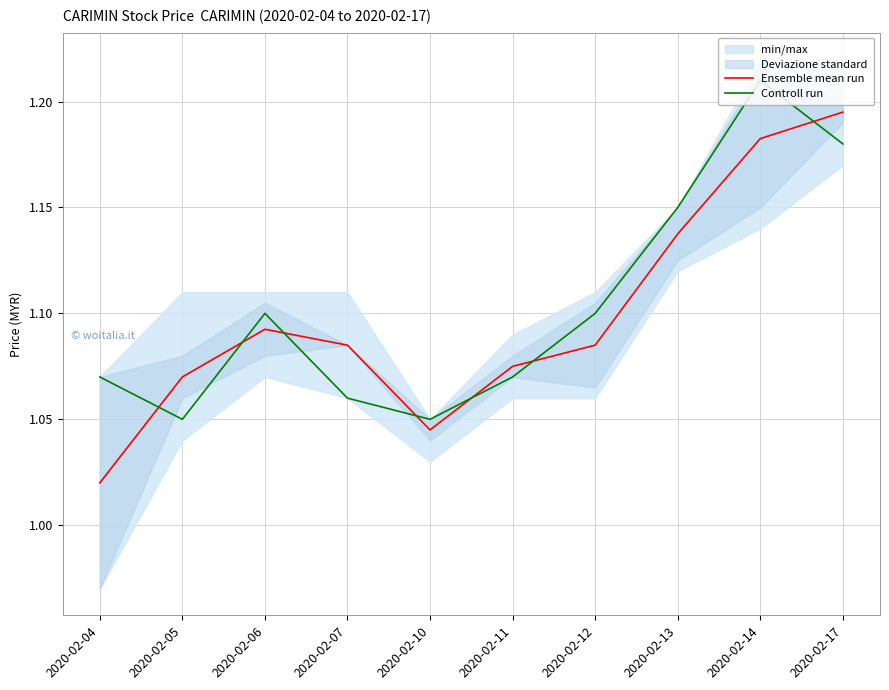

Reading left to right, what are all the values shown in this chart?

Ensemble mean run: 2020-02-04=1.0	2020-02-05=1.1	2020-02-06=1.1	2020-02-07=1.1	2020-02-10=1.0	2020-02-11=1.1	2020-02-12=1.1	2020-02-13=1.1	2020-02-14=1.2	2020-02-17=1.2
Controll run: 2020-02-04=1.1	2020-02-05=1.1	2020-02-06=1.1	2020-02-07=1.1	2020-02-10=1.1	2020-02-11=1.1	2020-02-12=1.1	2020-02-13=1.1	2020-02-14=1.2	2020-02-17=1.2